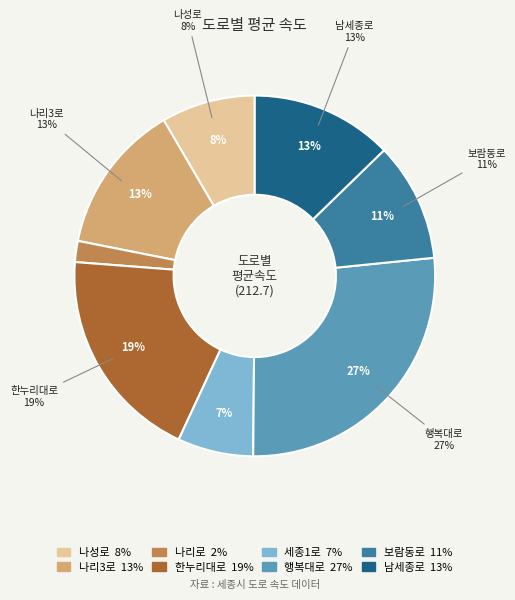

What portion of the pie excludes 보람동로?

89.3%